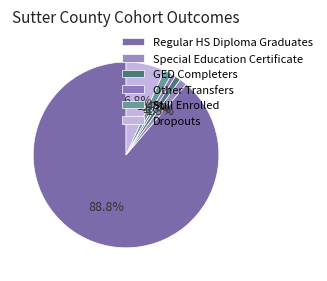

How many slices are in this pie chart?

6